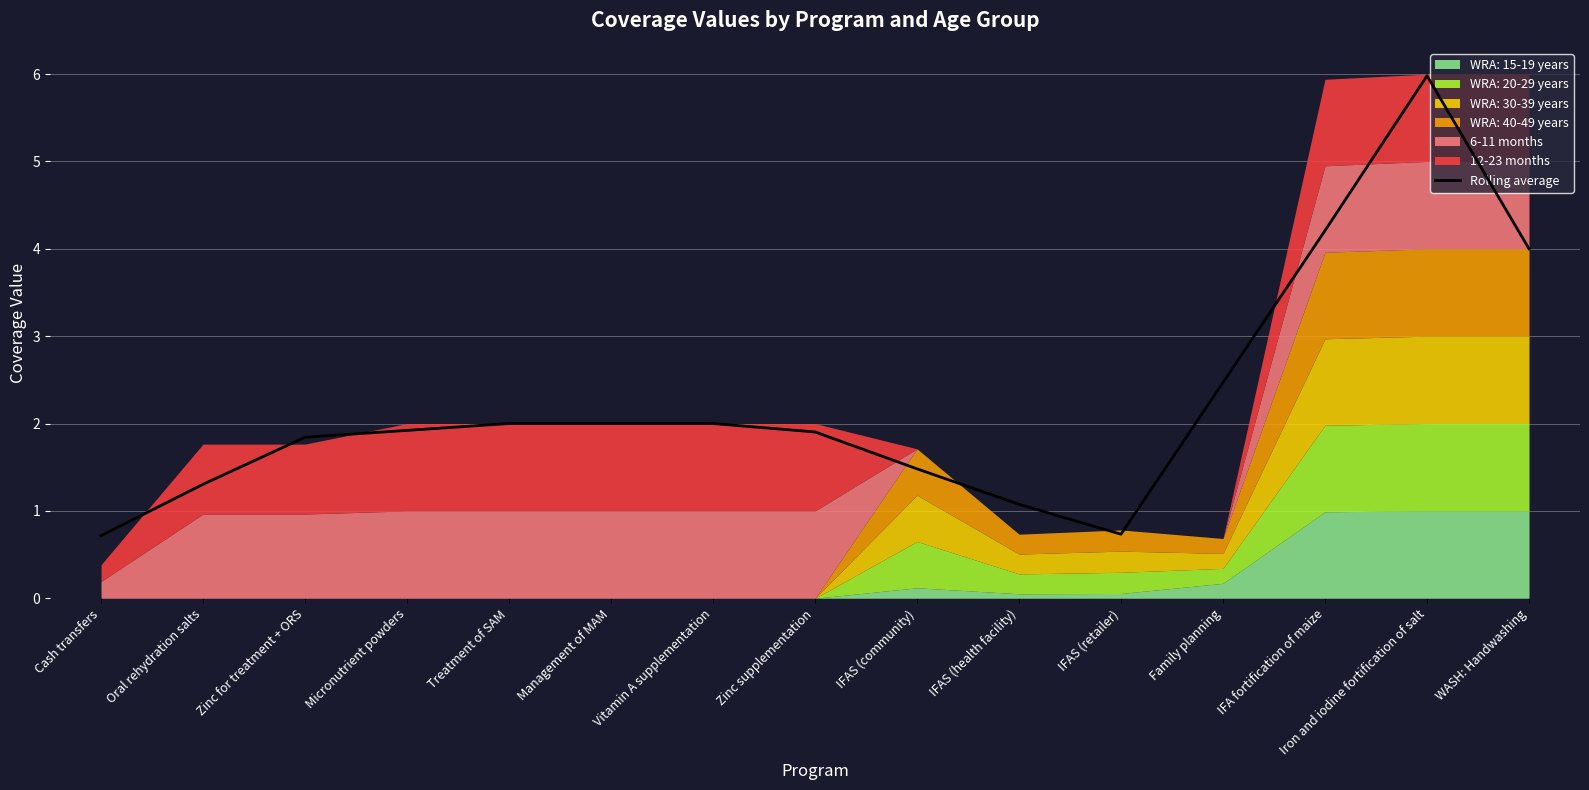

The value of Rolling average at Iron and iodine fortification of salt is 1.6. True or false?

False